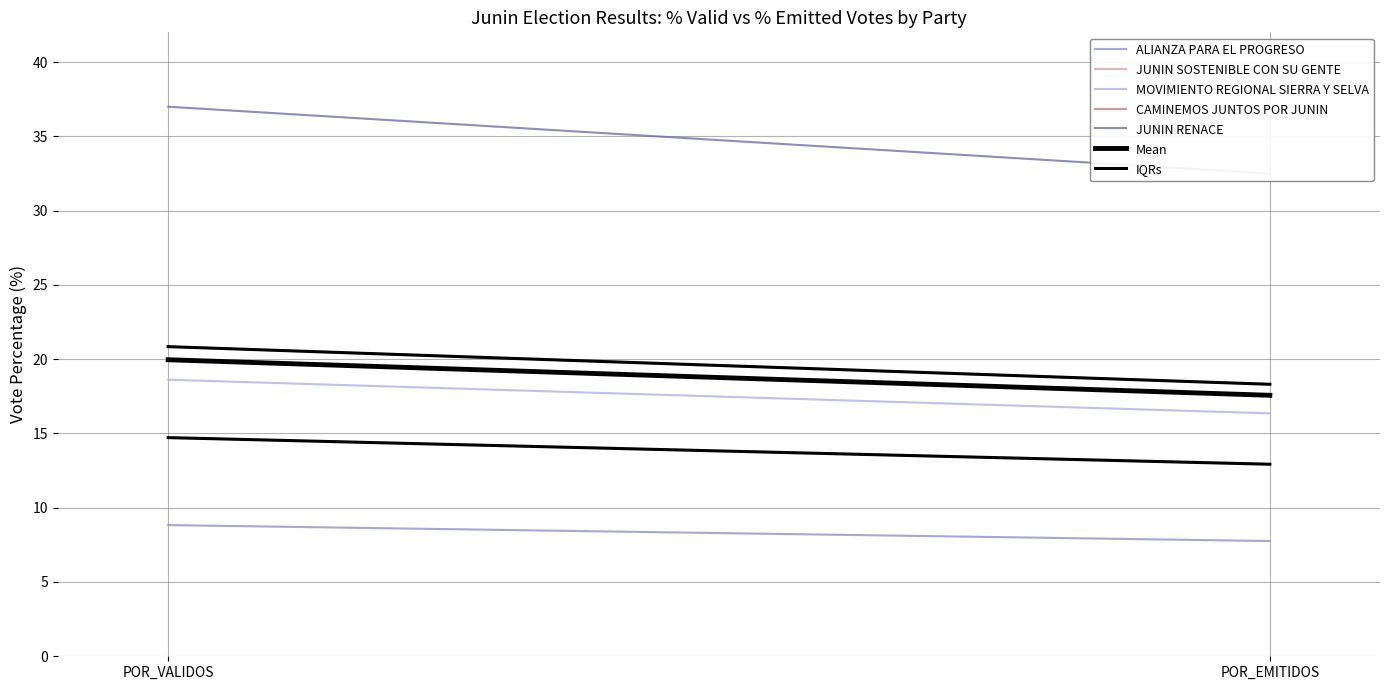

What is the difference between the highest and lowest values at POR_VALIDOS?

28.2